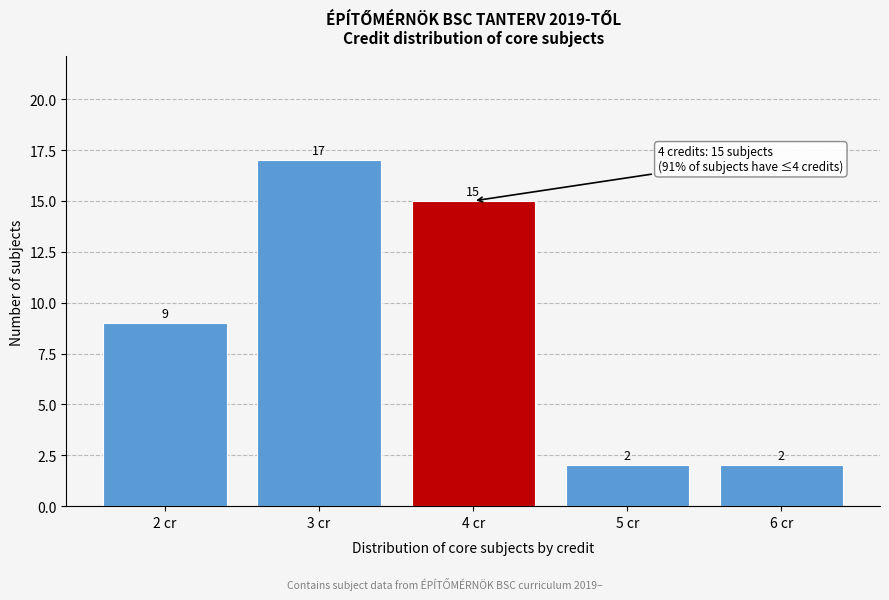

Reading right to left, what are all the values shown in this chart?

6 cr=2	5 cr=2	4 cr=15	3 cr=17	2 cr=9